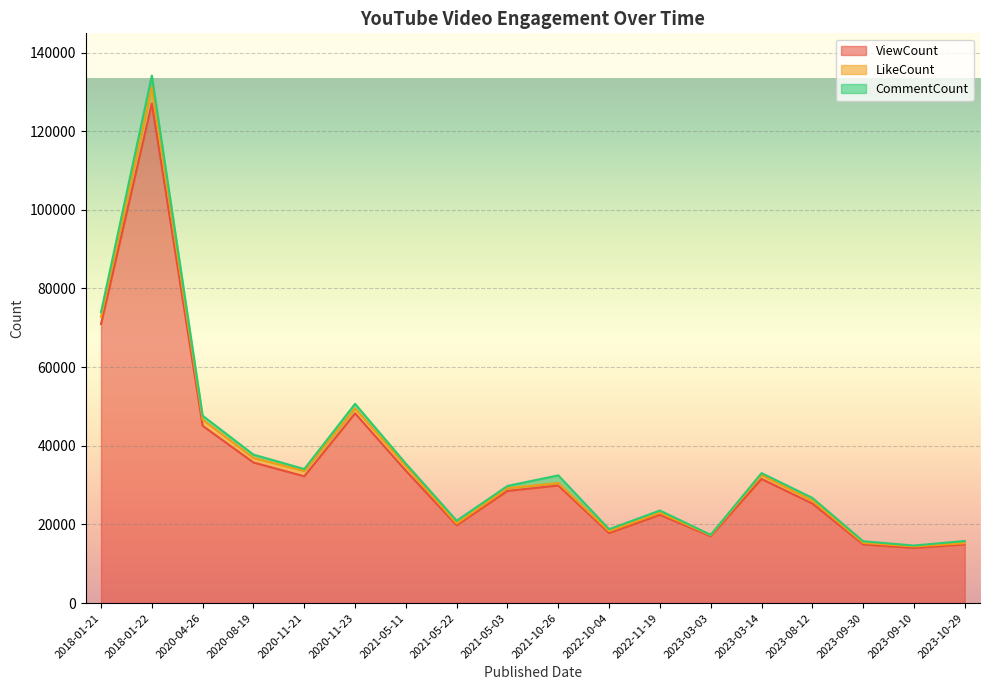

At which label does ViewCount first exceed 29904?

2018-01-21